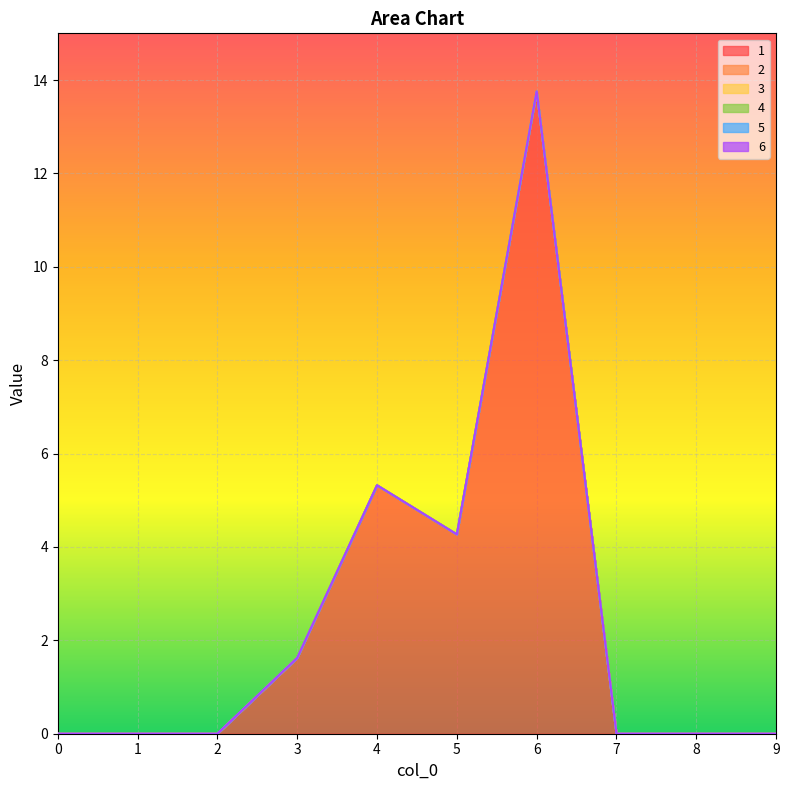

How many lines are shown in the chart?

6